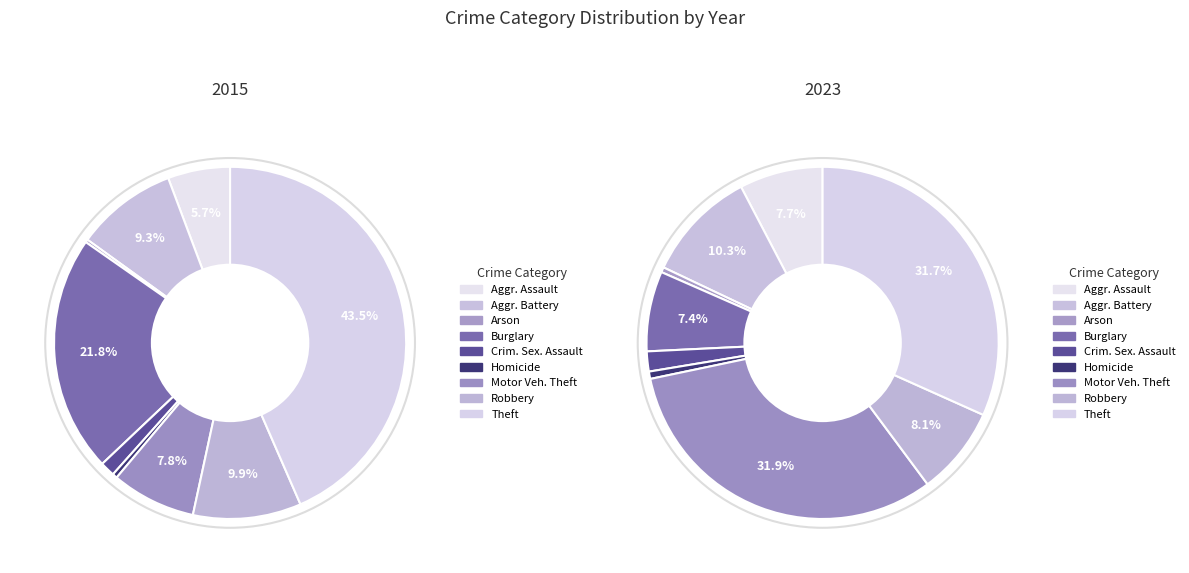

The Burglary slice represents 22% of the pie. True or false?

True